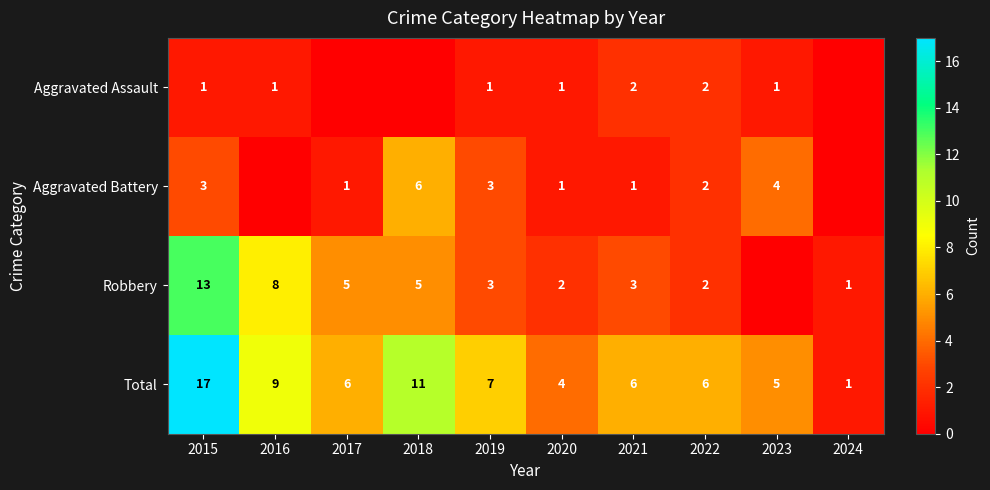

What is the sum of the Aggravated Assault values at 2021 and 2020?

3